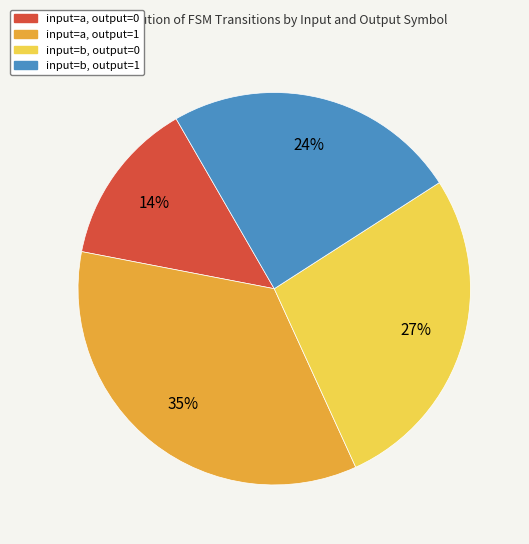

To the nearest percent, what is the combined percentage of input=a, output=0 and input=b, output=1?

38%